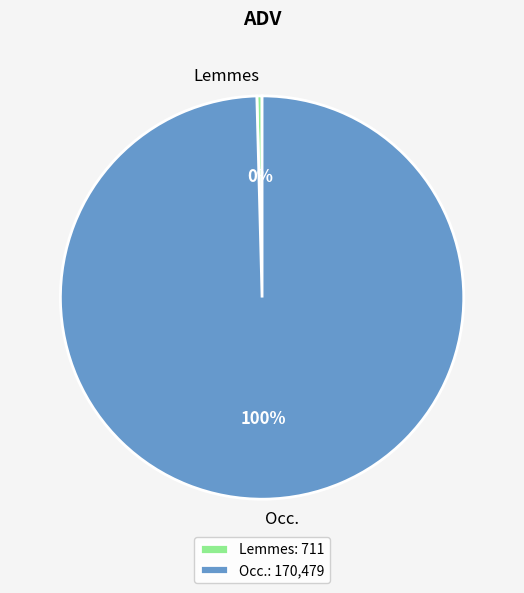

Which slice is the largest?

Occ.